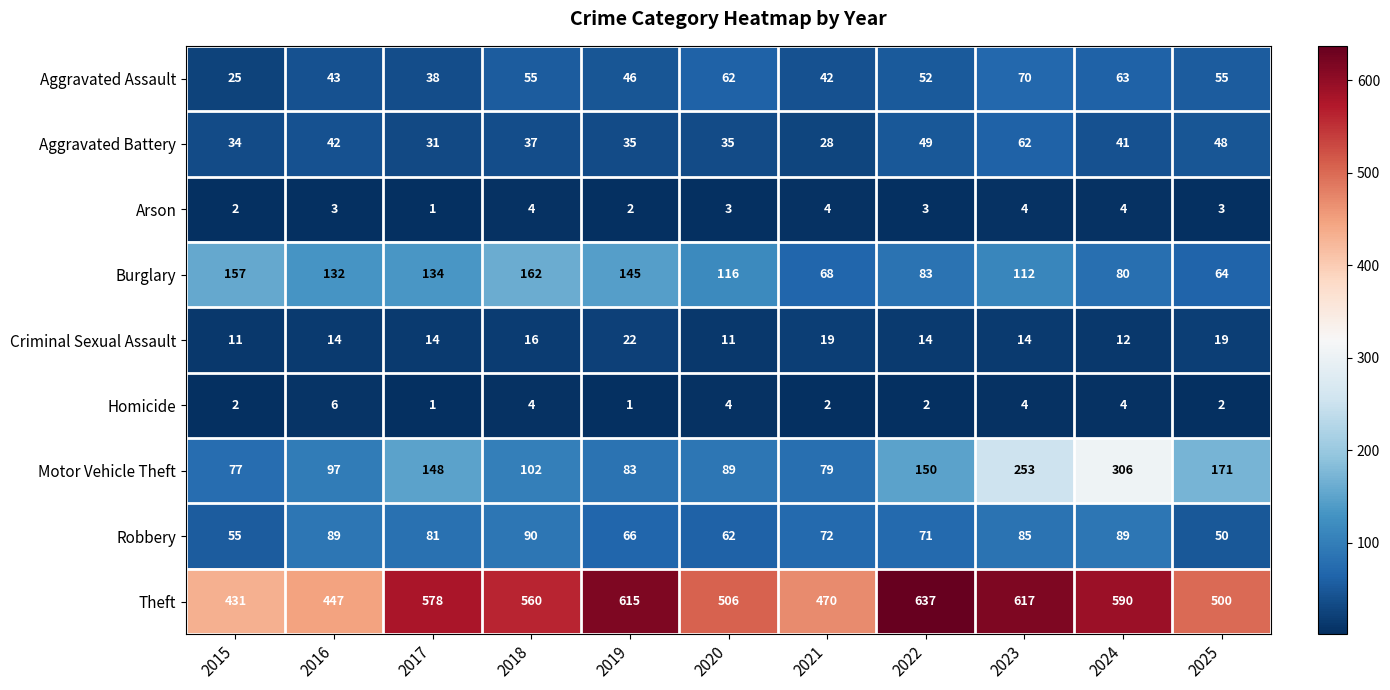

Rank the series by their maximum value, from highest to lowest.

Theft, Motor Vehicle Theft, Burglary, Robbery, Aggravated Assault, Aggravated Battery, Criminal Sexual Assault, Homicide, Arson